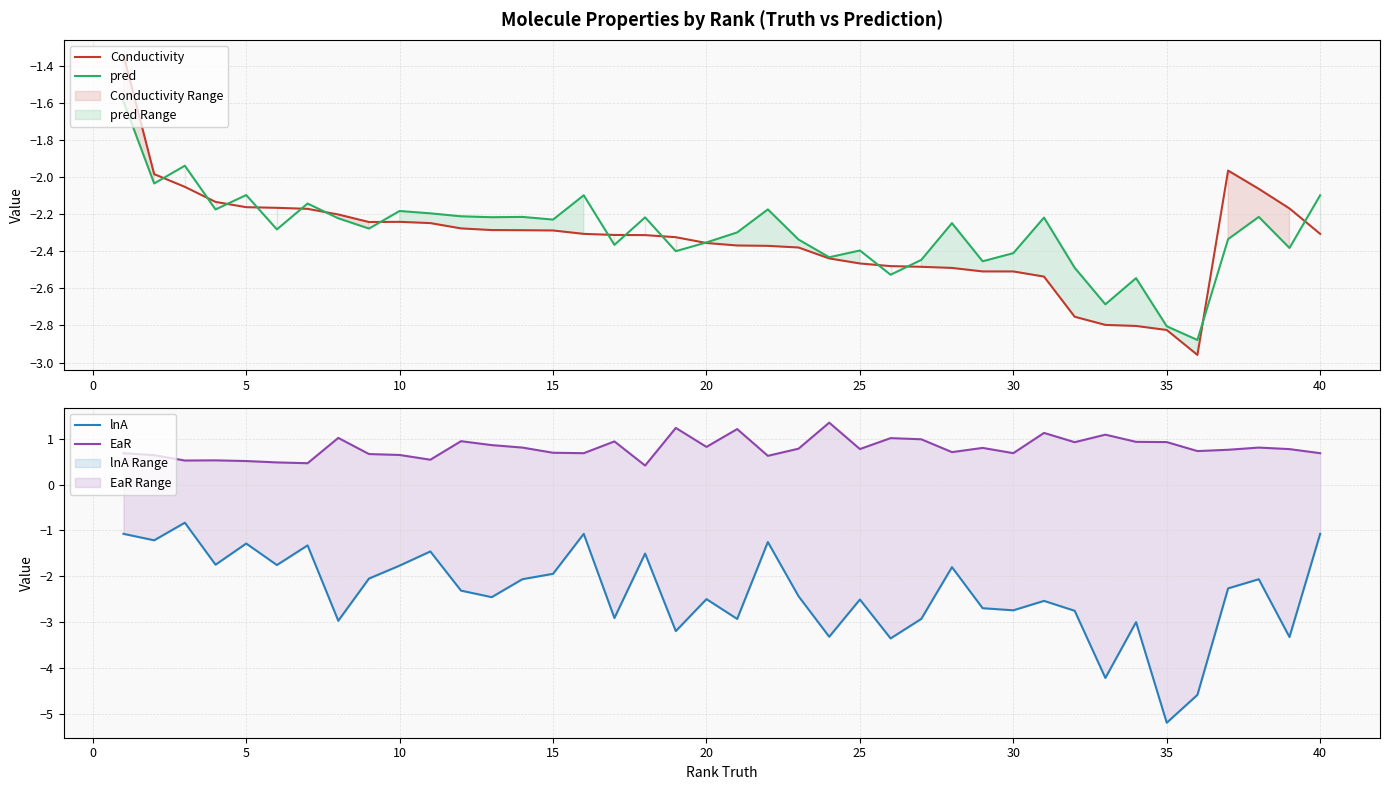

The pred series shows -3.2 at 40. True or false?

False